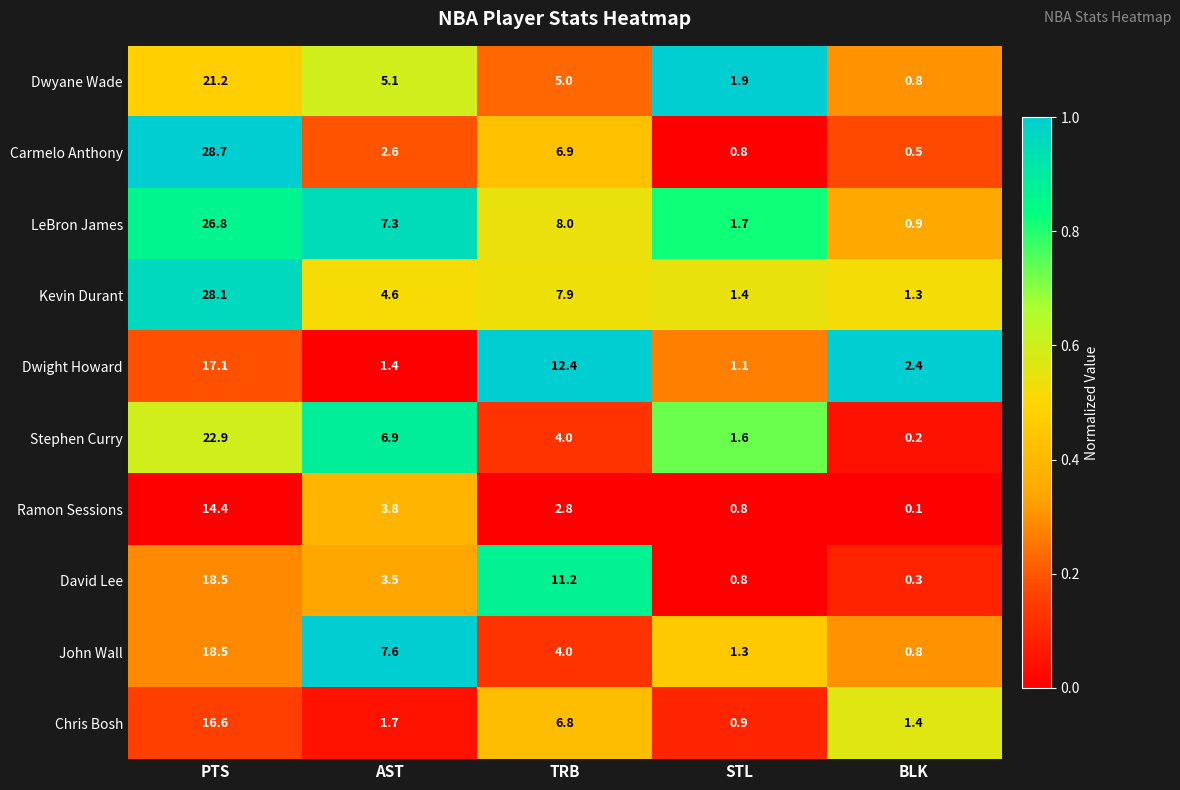

At which category is the sum across all series the highest?

PTS